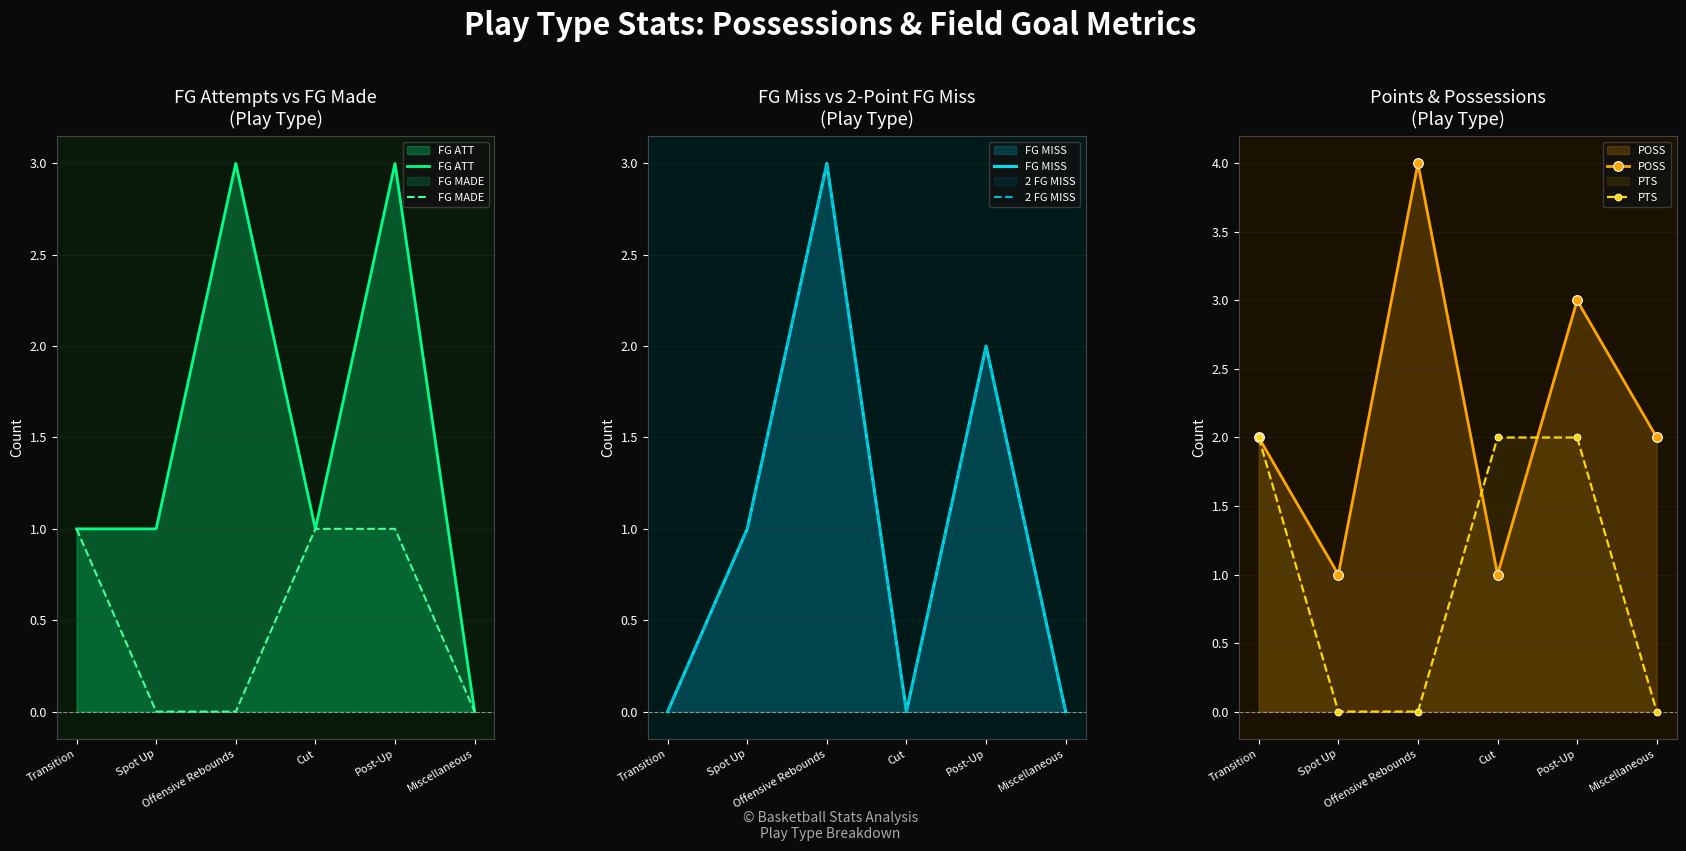

Is the value of POSS at Offensive Rebounds greater than the value of FG MISS at Miscellaneous?

Yes